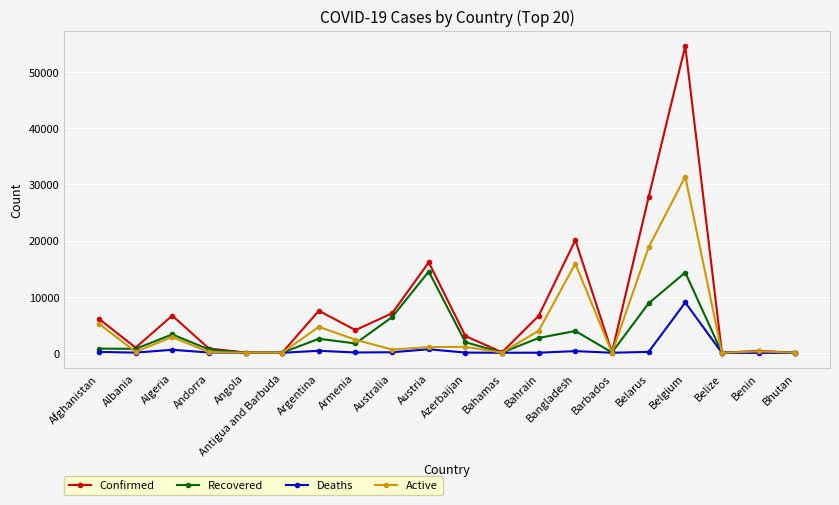

Which series has the widest spread of values?

Confirmed